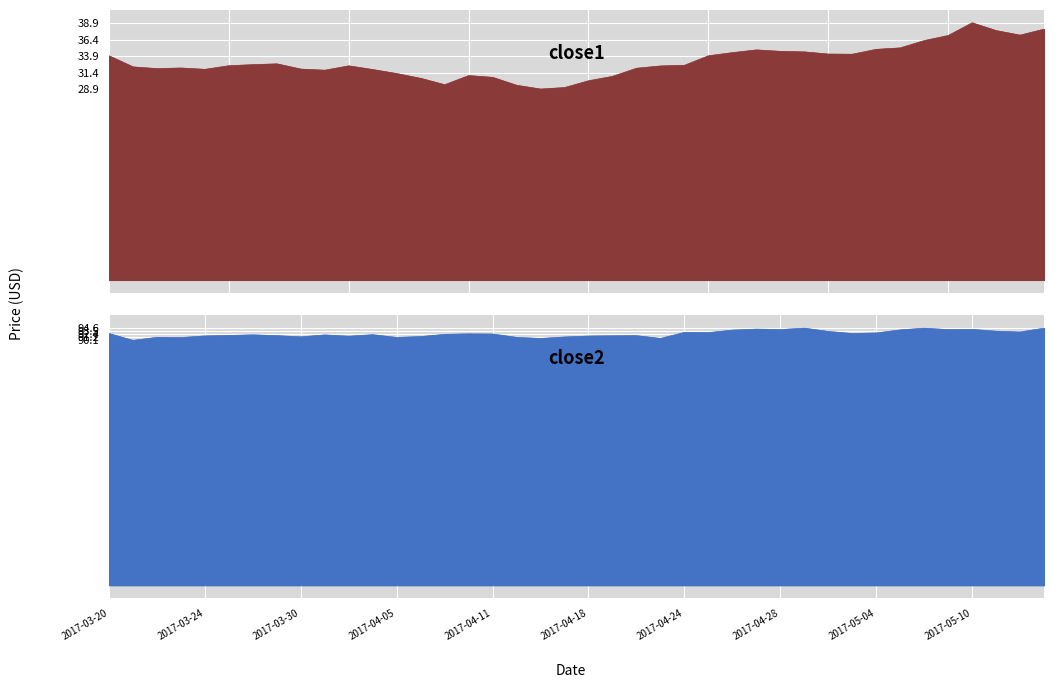

What position from the left is 2017-03-24?

5